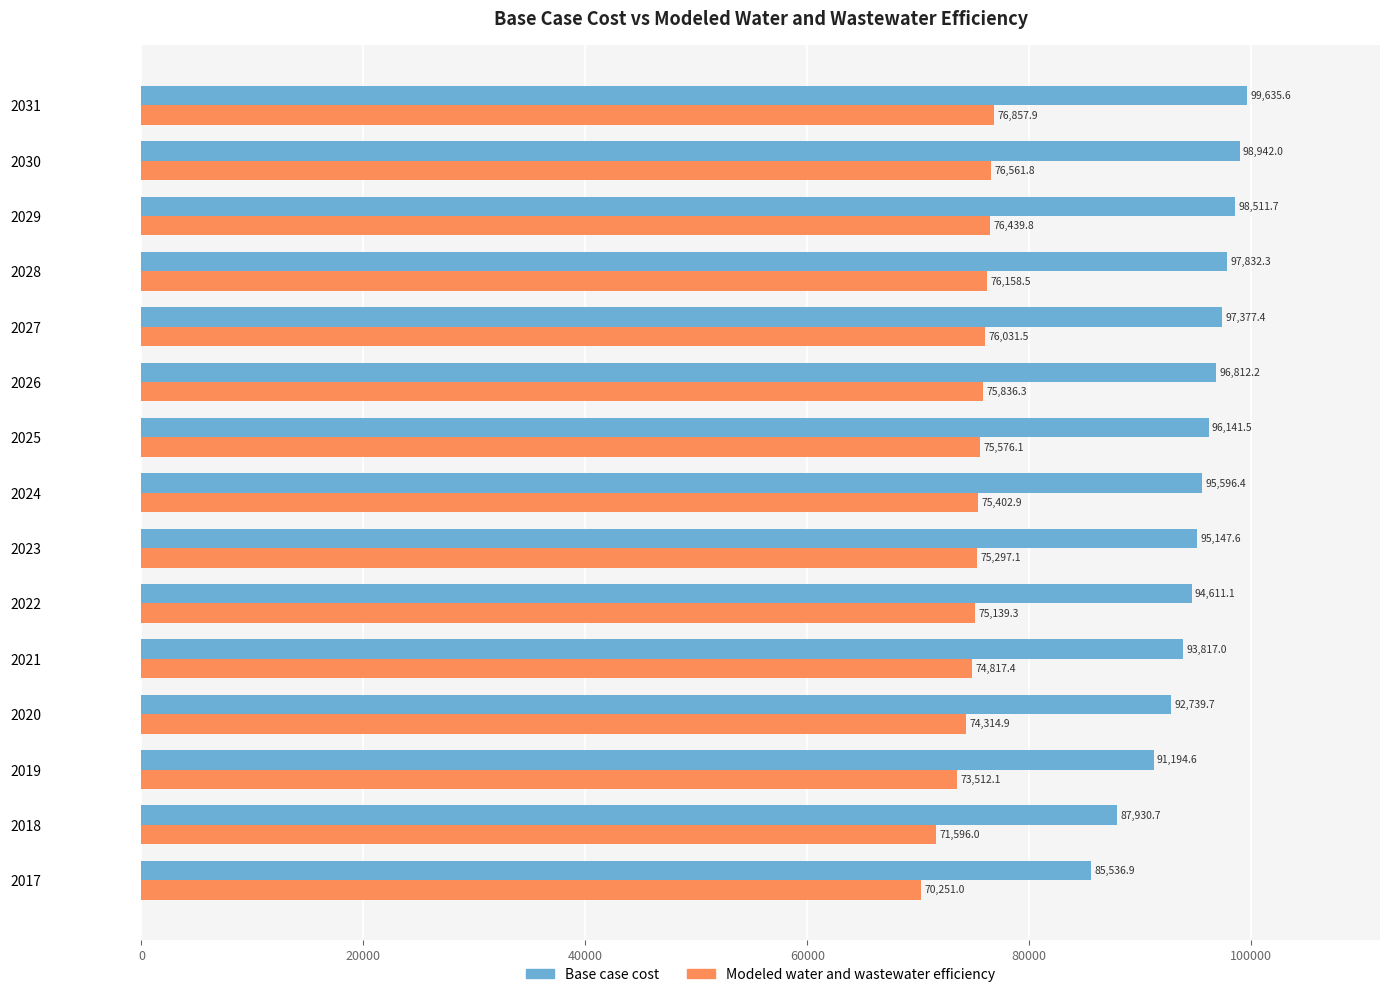

How many categories are shown in the chart?

15